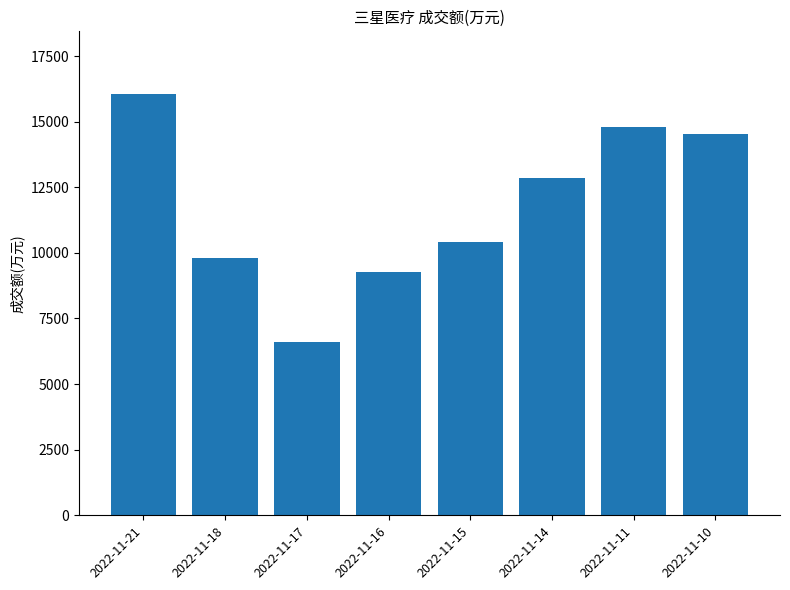

Which has a higher value, 2022-11-11 or 2022-11-18?

2022-11-11